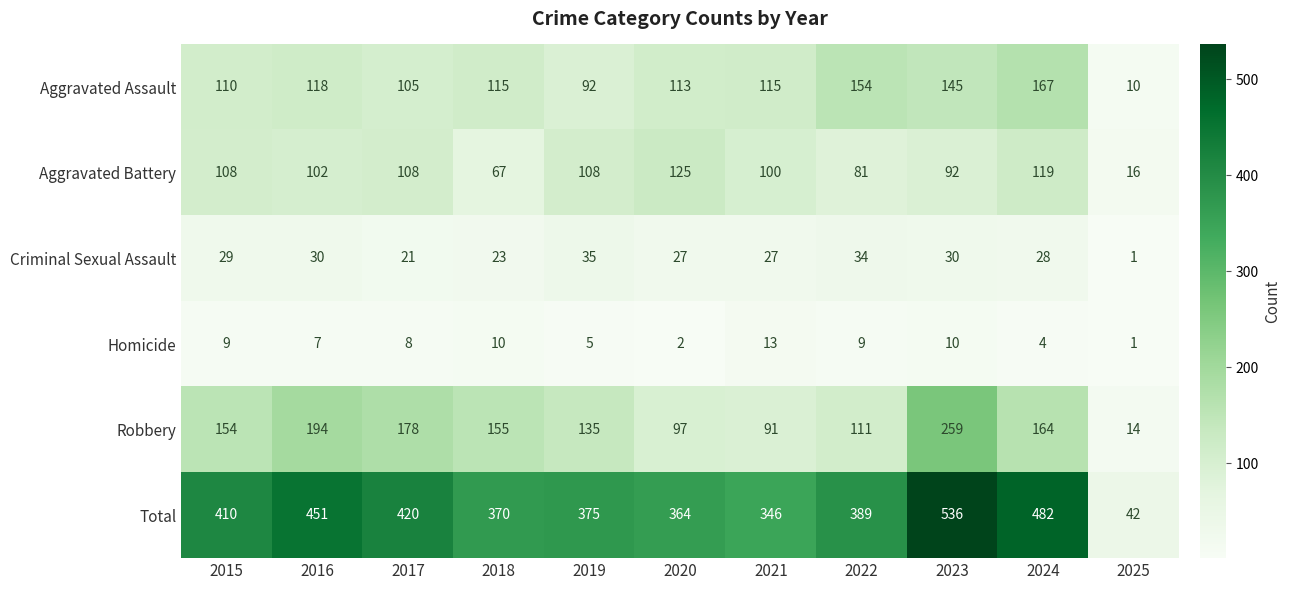

What is the maximum value for Robbery?

259